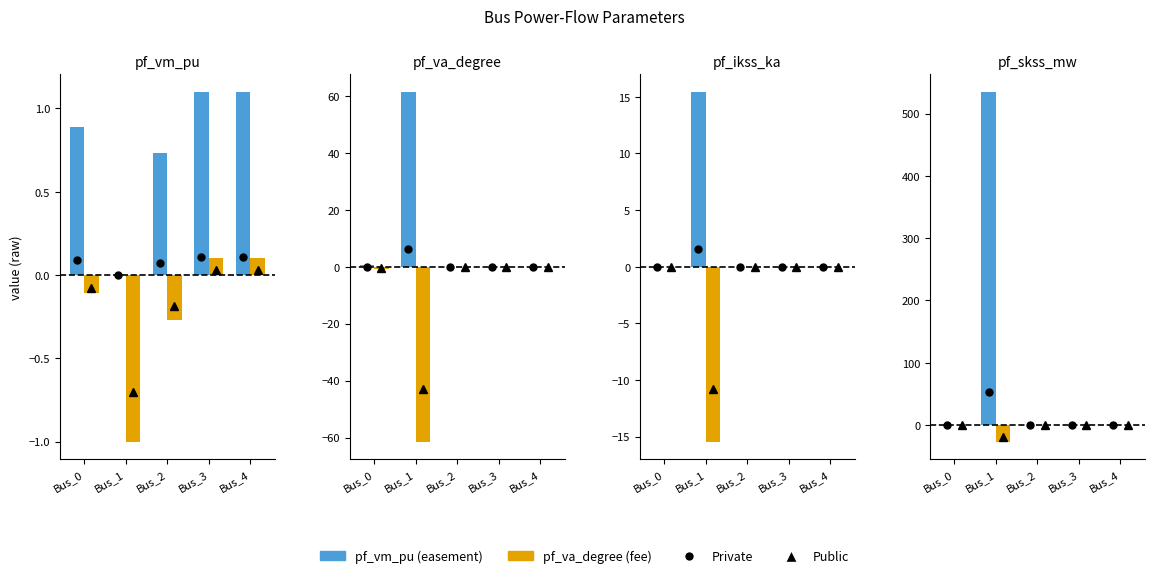

What is the value of the pf_vm_pu bar at the 3rd from the left?

0.7